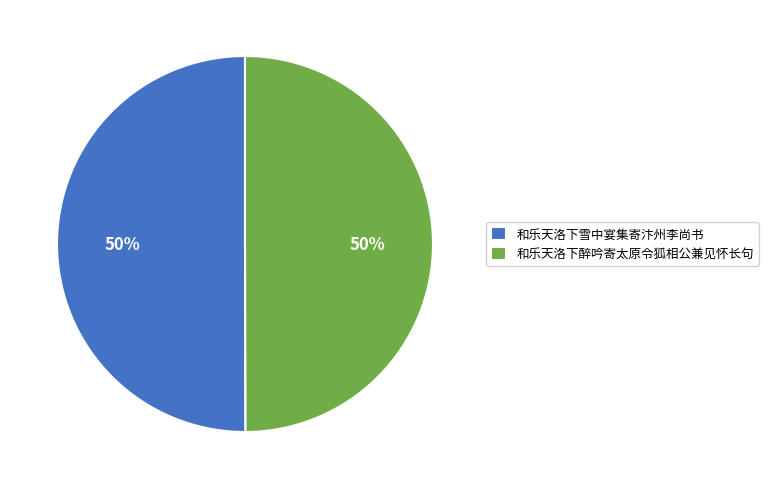

Is it true that 和乐天洛下雪中宴集寄汴州李尚书 is 65% of the pie?

False